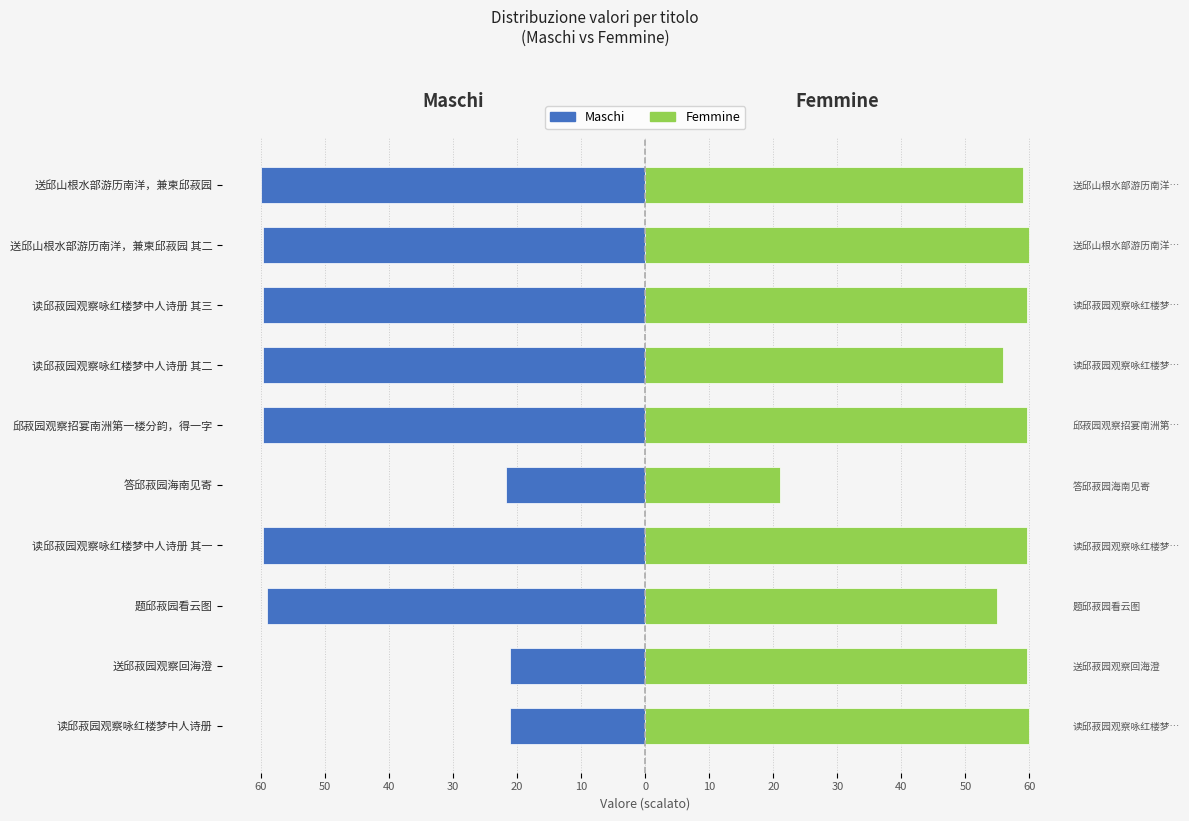

Reading left to right, what are all the values shown in this chart?

Maschi: -21.1	-21.1	-59.0	-59.6	-21.8	-59.6	-59.6	-59.6	-59.6	-60.0
Femmine: 60.0	59.6	54.9	59.6	21.1	59.6	55.9	59.6	60.0	59.0